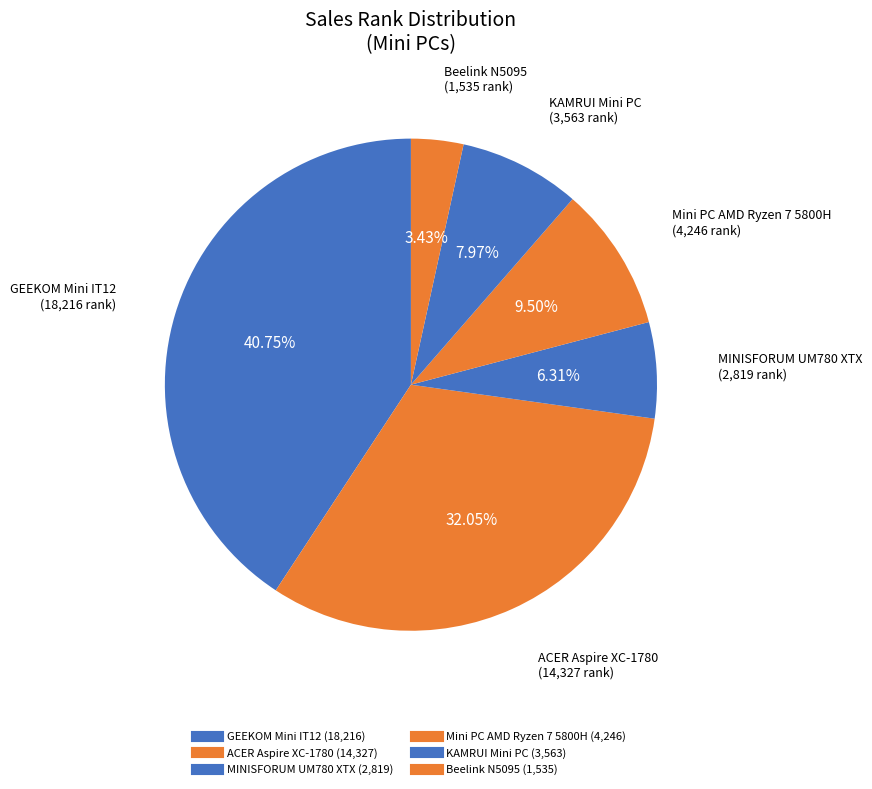

The Mini PC AMD Ryzen 7 5800H slice represents 21% of the pie. True or false?

False